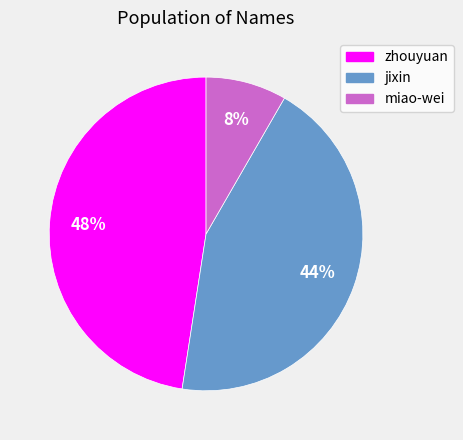

Which category has the smallest portion of the pie?

miao-wei